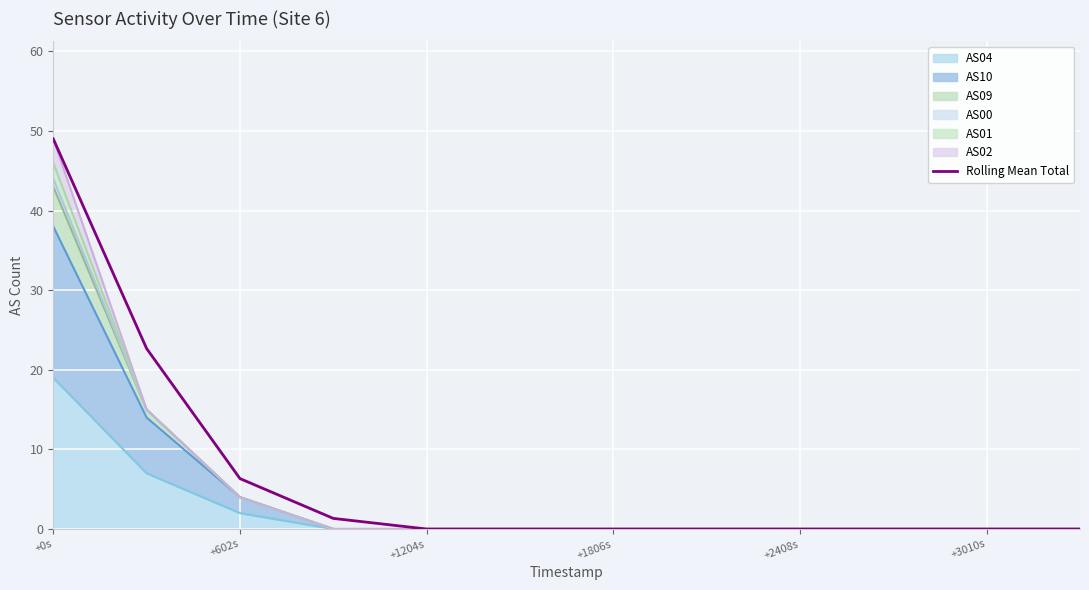

How many data points does each series have?

12